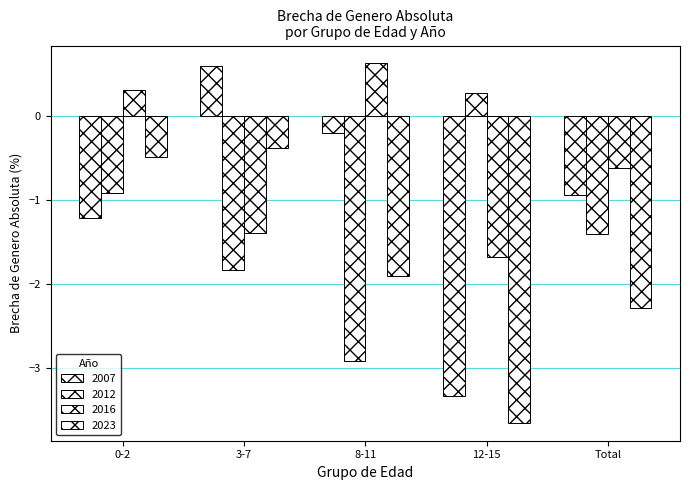

How many data points in 2016 are above 0?

2